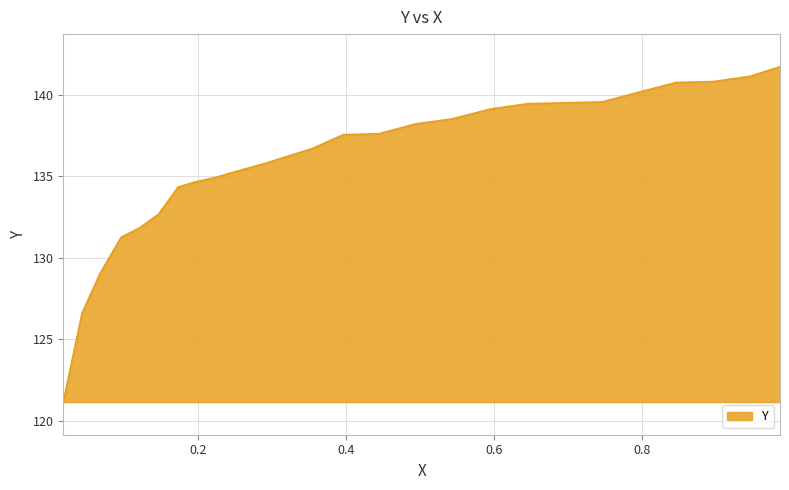

How many values are below 137?

12